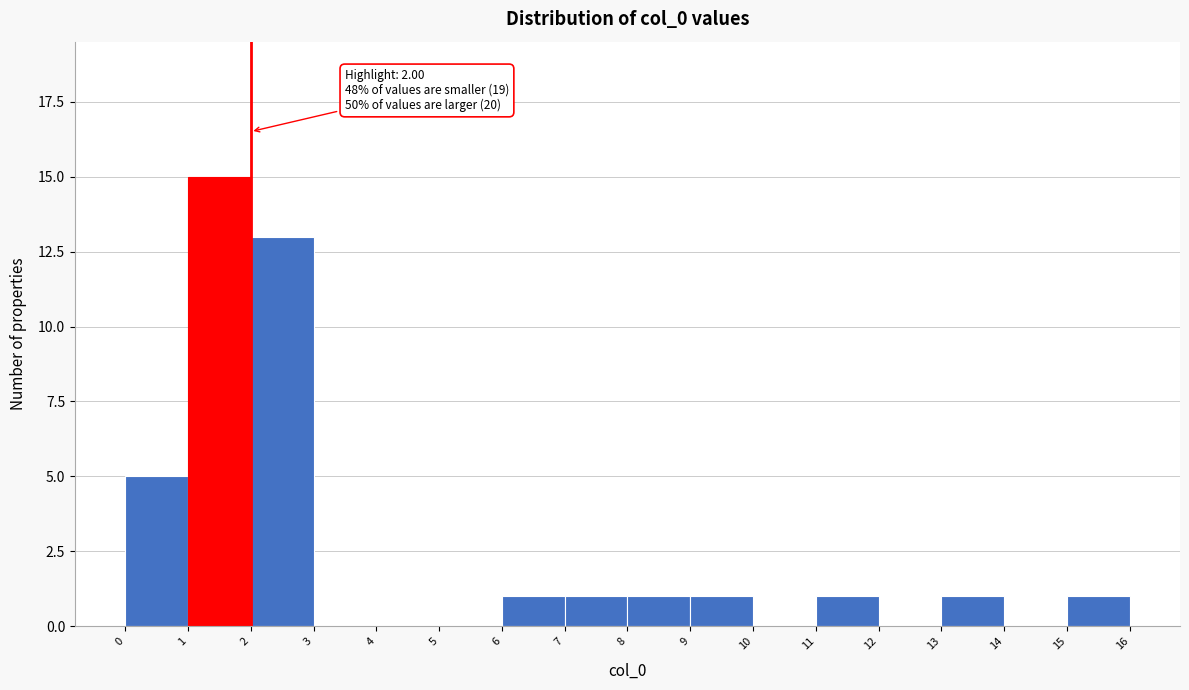

Over which range of the x-axis is the bar tallest?

1 to 2